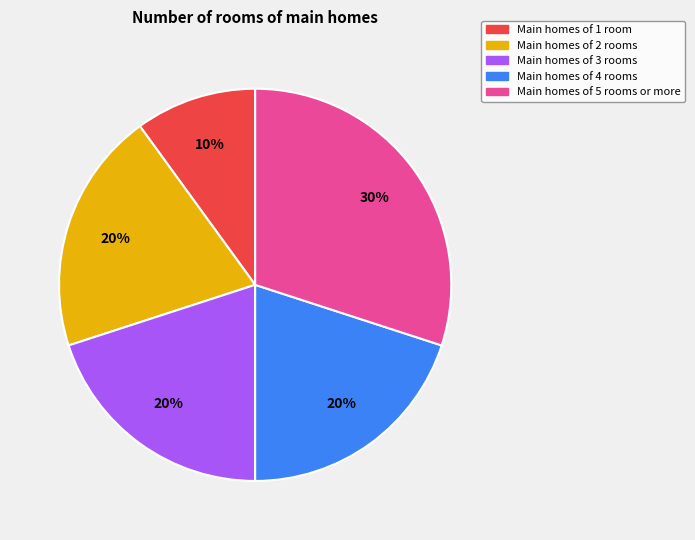

To the nearest percent, what is the average slice percentage?

20%